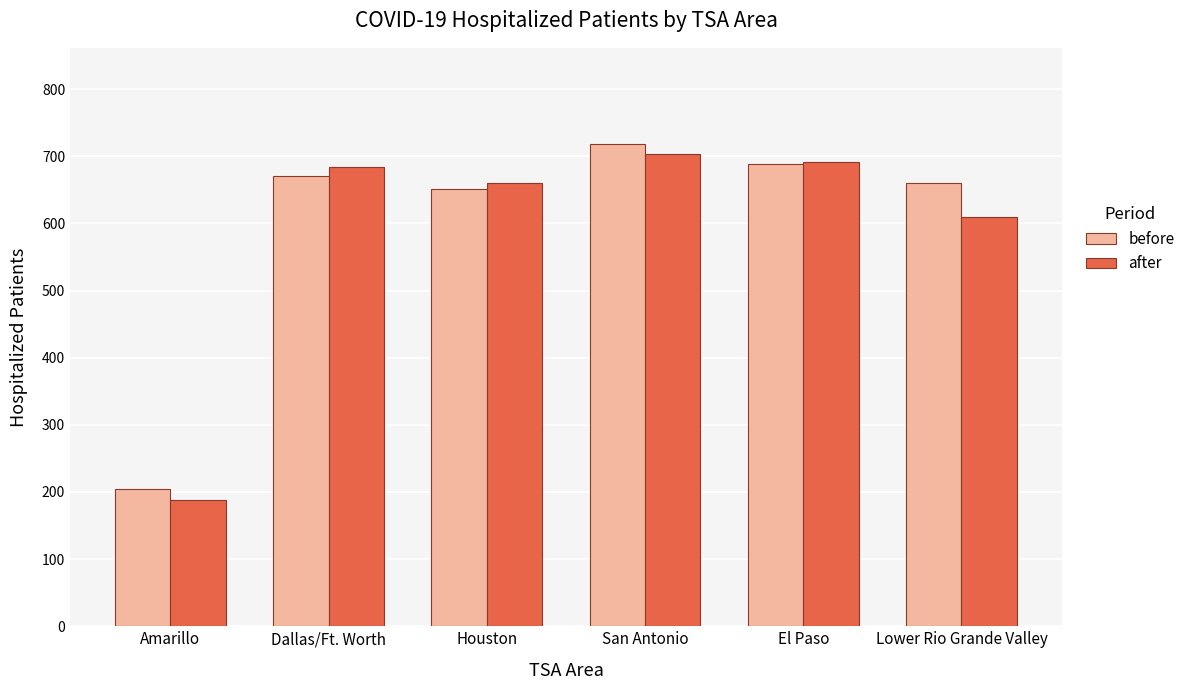

At which label is before closest to 461?

Houston